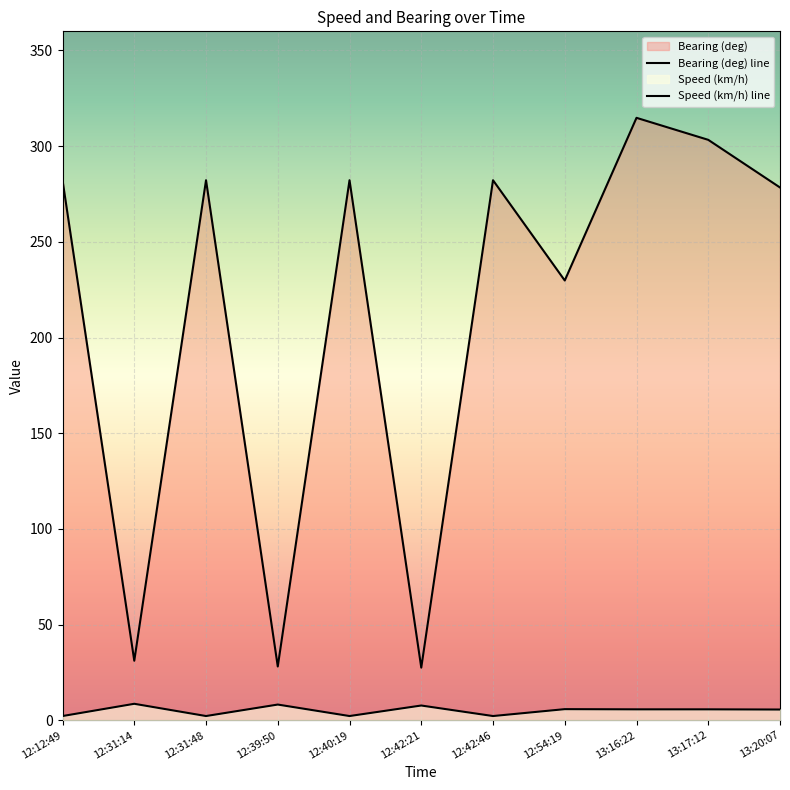

The value of Bearing (deg) at 12:12:49 is 396.2. True or false?

False